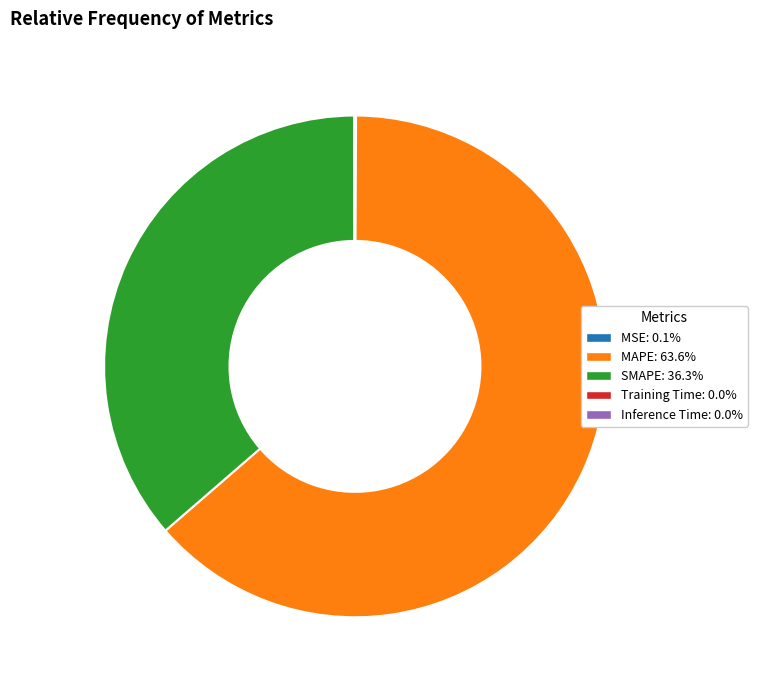

Do MAPE and SMAPE together represent more than half of the pie?

Yes